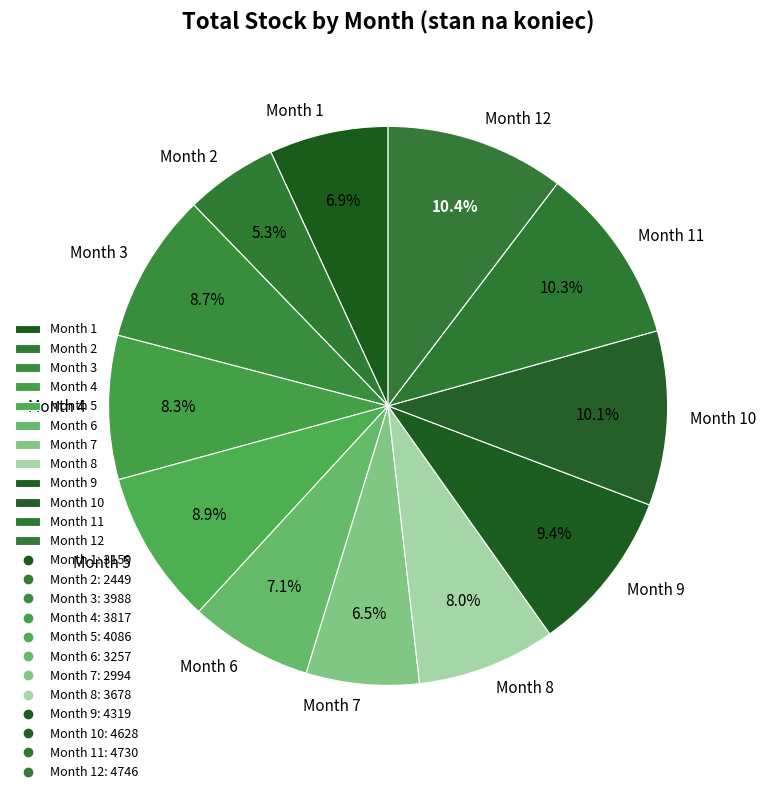

Combined, what portion of the pie is Month 12 and Month 5?

19.3%